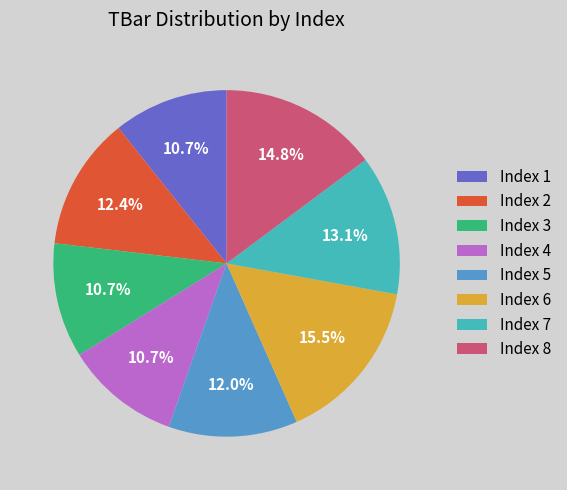

Which slice is the largest?

Index 6